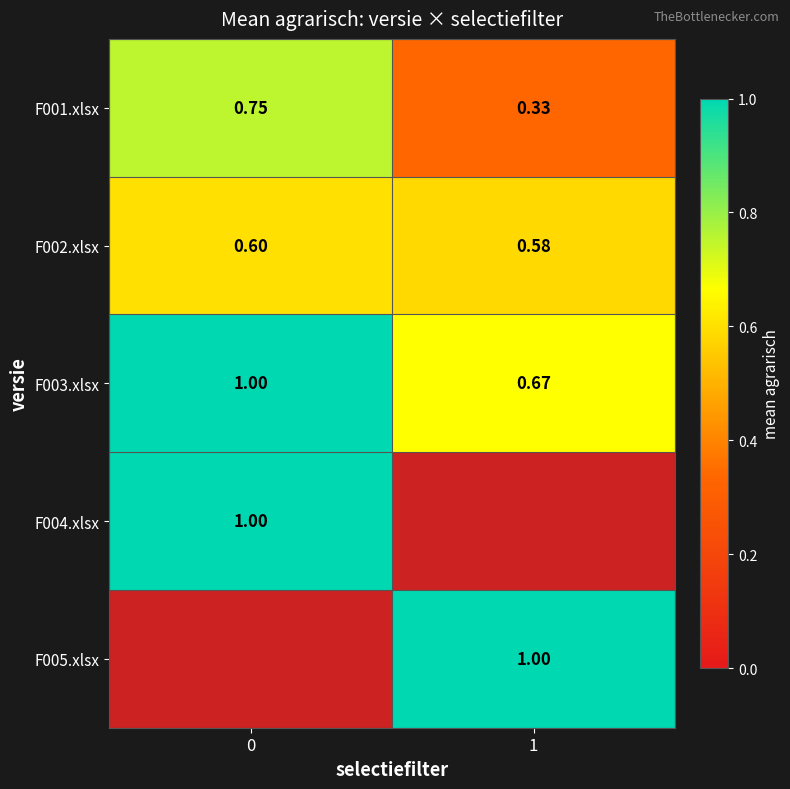

Is the value of F004.xlsx at 0 greater than the value of F002.xlsx at 0?

Yes